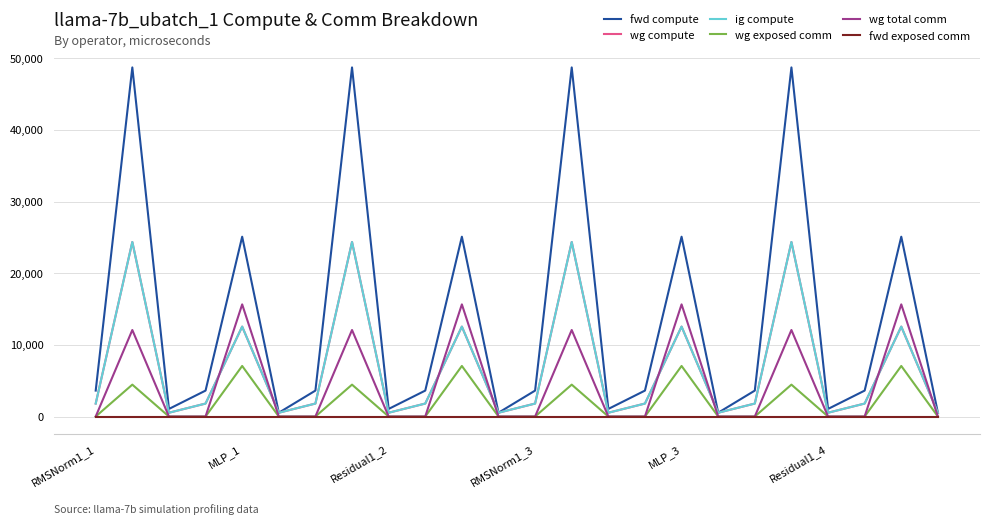

Is this an area chart (filled region under the line)?

No